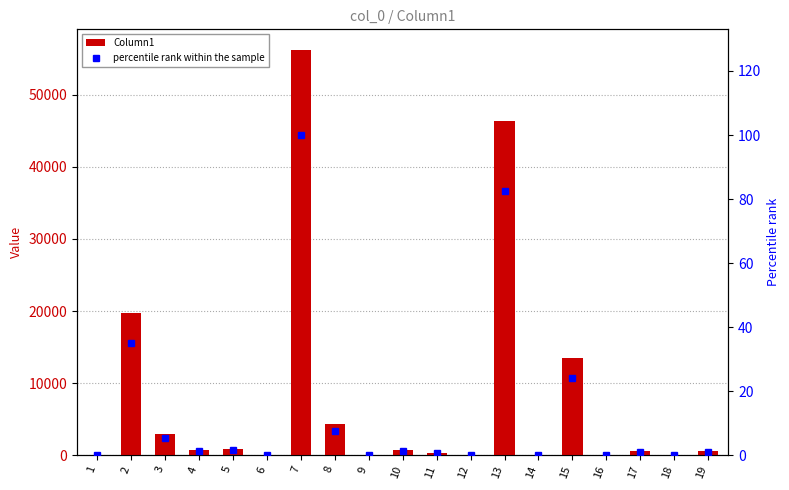

How many values in the percentile rank within the sample series are below 1?

9